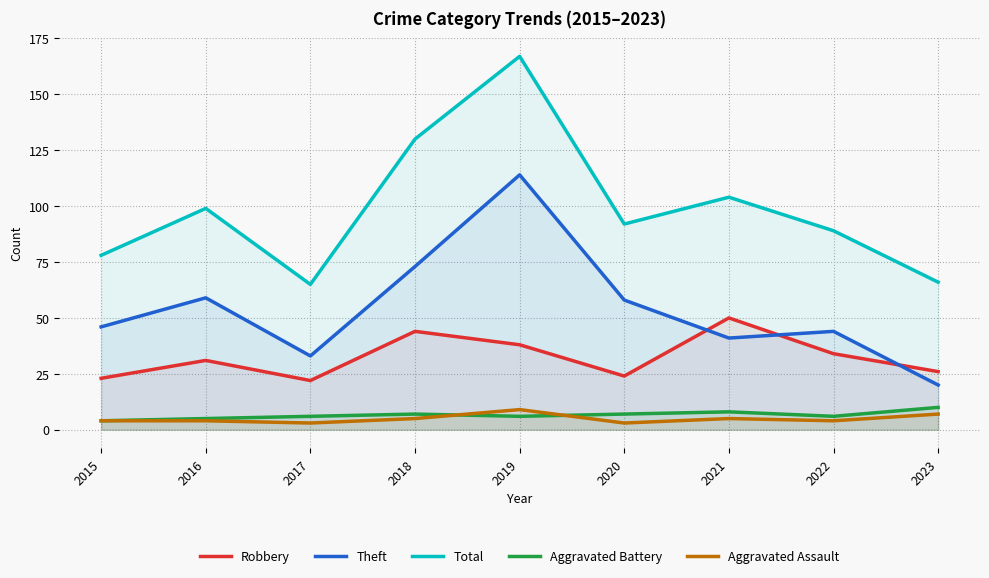

List the series in order of their peak value, highest first.

Total, Theft, Robbery, Aggravated Battery, Aggravated Assault